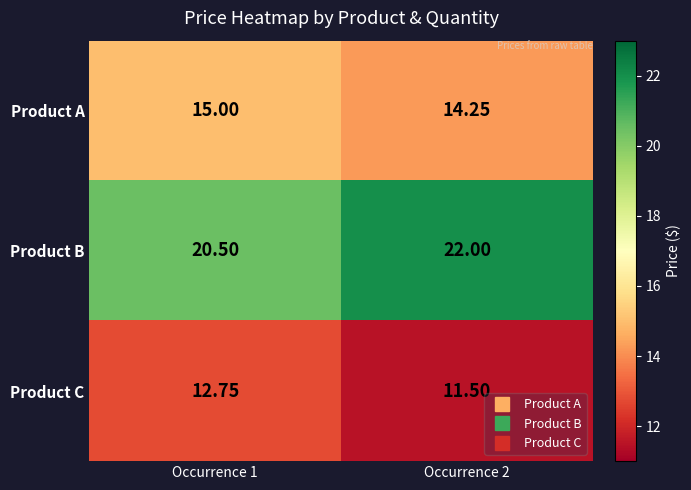

Which series changed the most between Occurrence 1 and Occurrence 2?

Product B